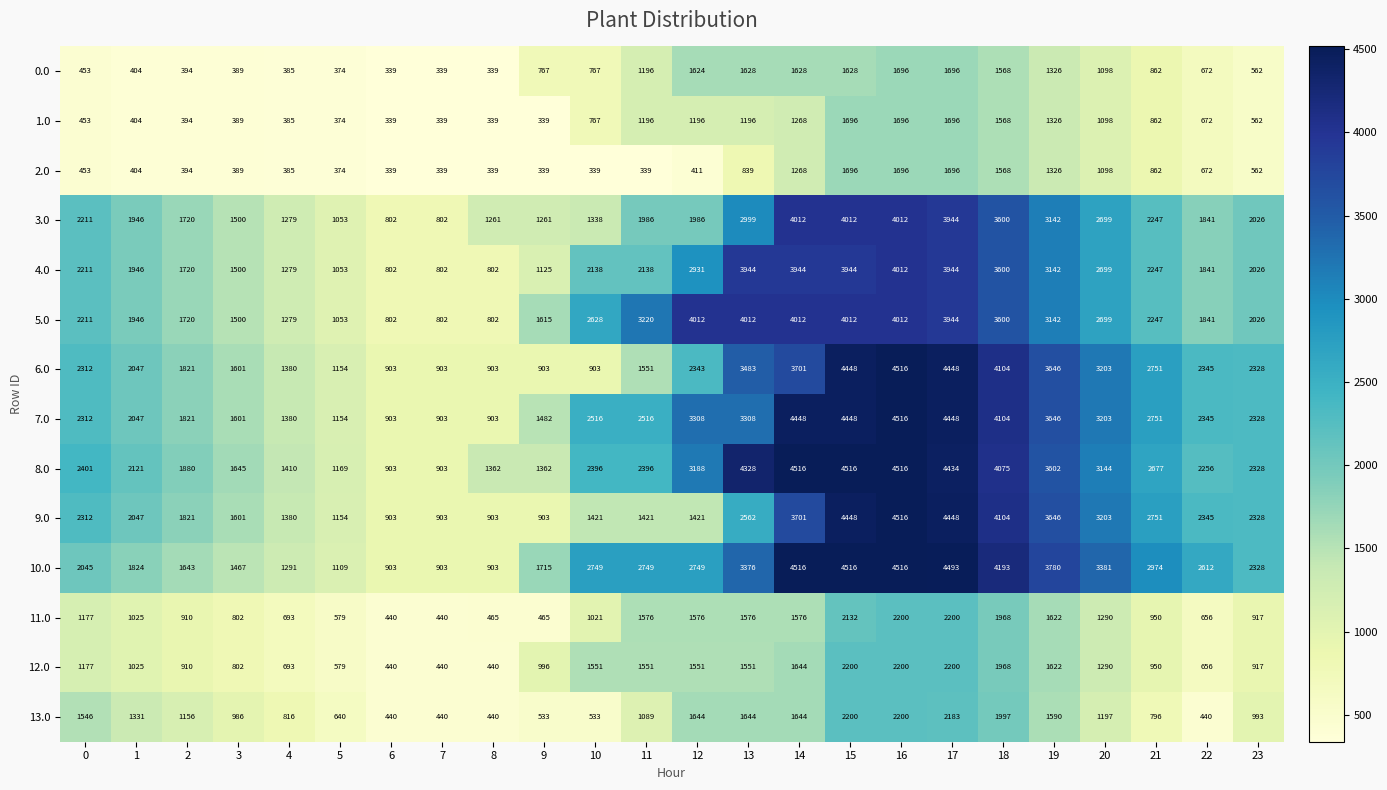

What is the lowest value of the 3.0 series?

802